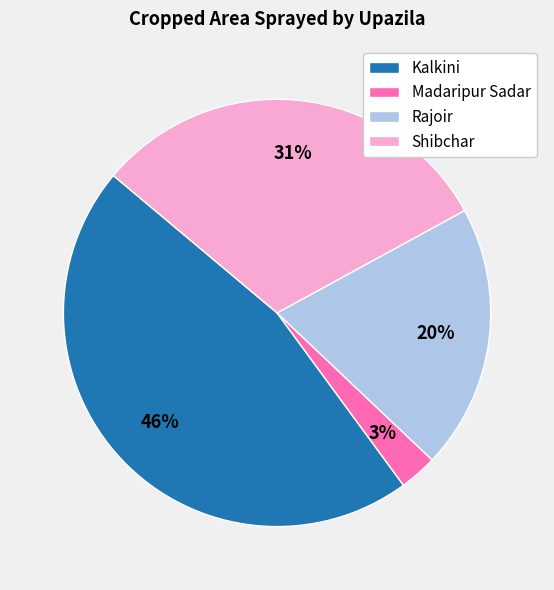

What is the largest slice in the pie chart?

Kalkini